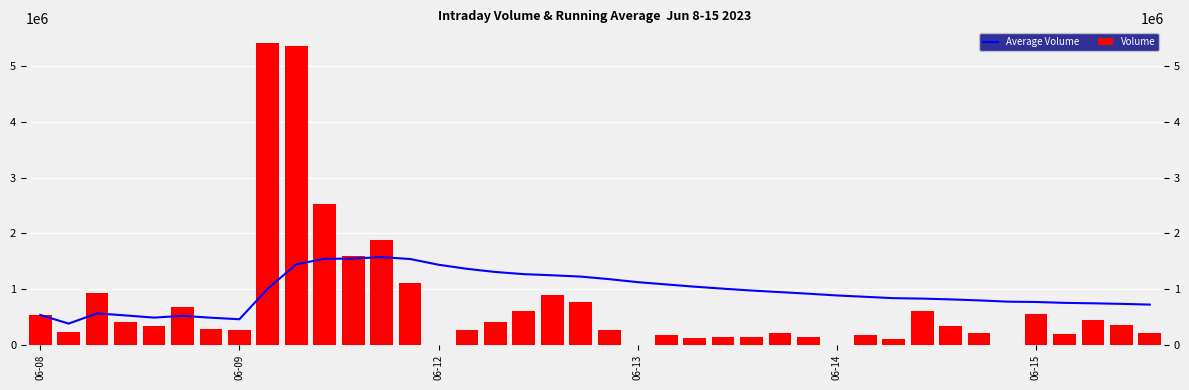

What is the difference between the maximum and minimum values in the Average Volume series?

1191121.3